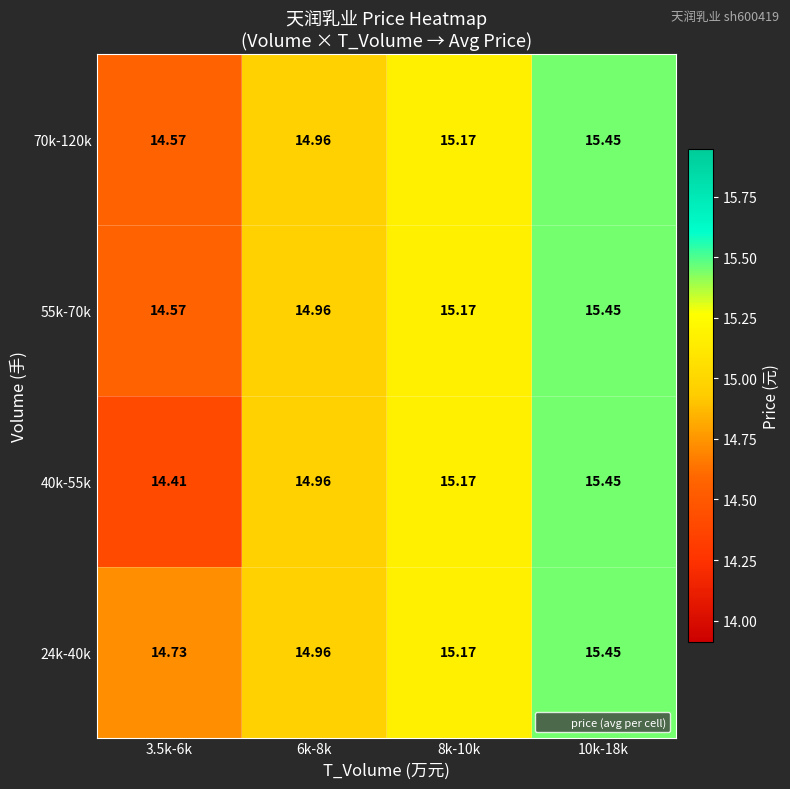

How many distinct data groups are displayed?

4